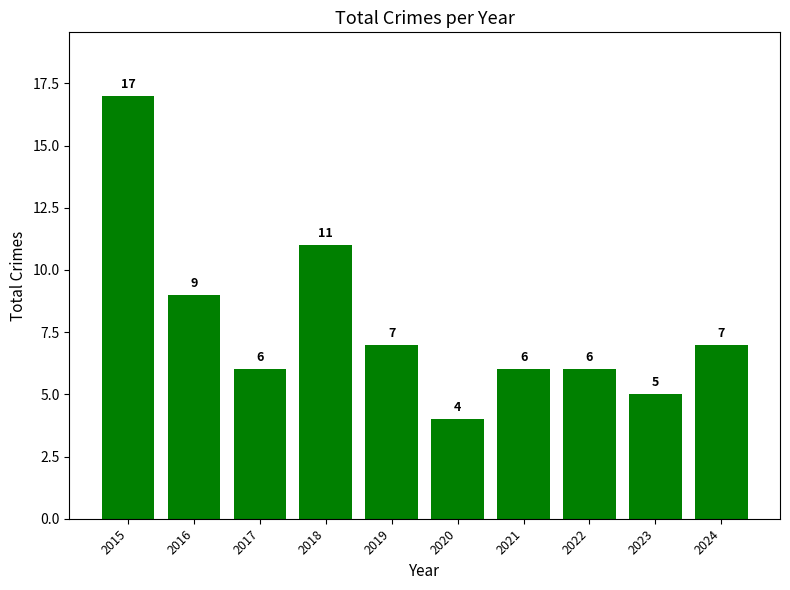

Reading left to right, transcribe all the data shown in this chart.

2015=17	2016=9	2017=6	2018=11	2019=7	2020=4	2021=6	2022=6	2023=5	2024=7